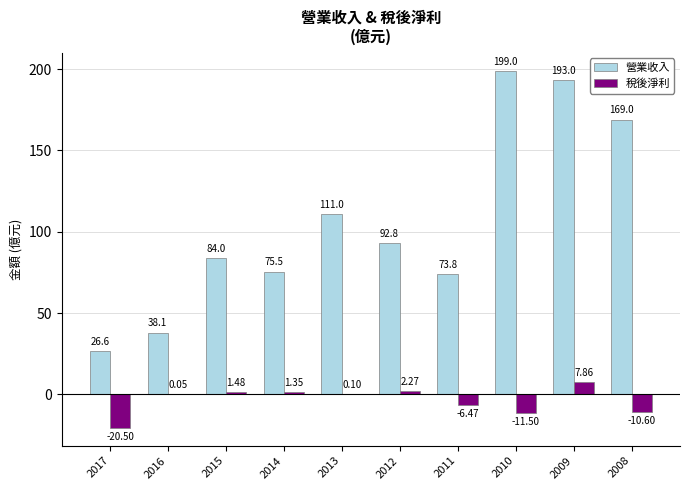

Which category has the highest value in the 營業收入 series?

2010